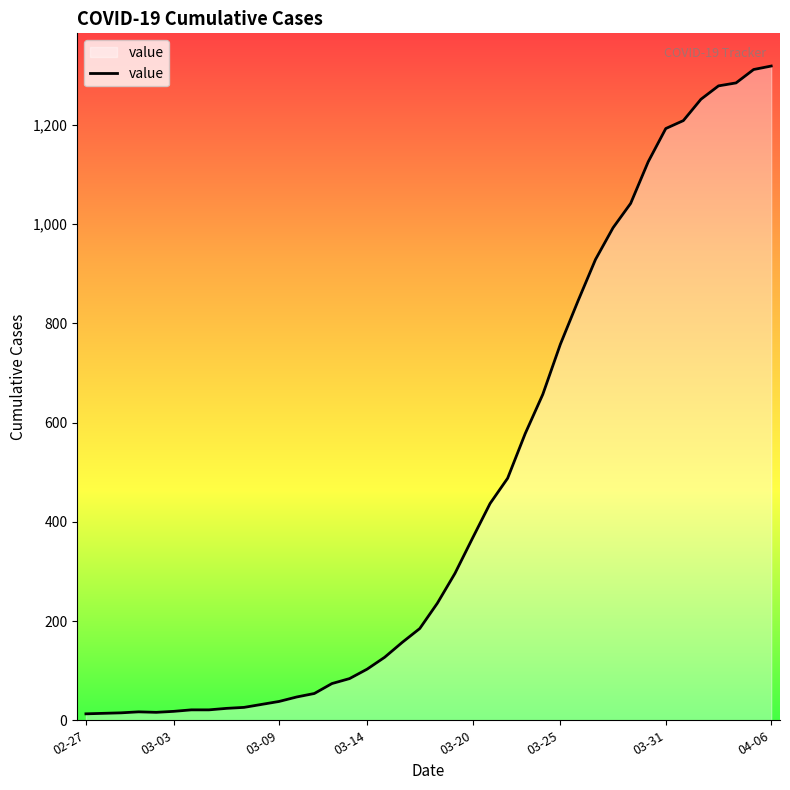

What is the difference between the maximum and minimum values?

1306